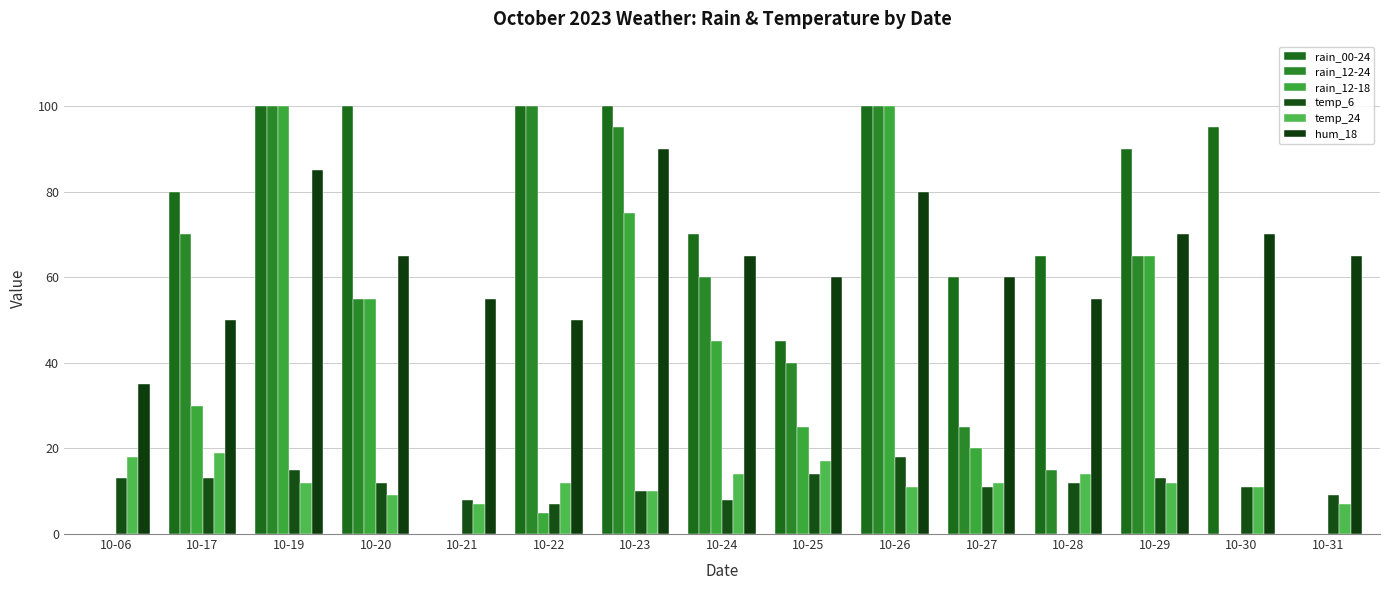

Reading left to right, list all the values displayed in this chart.

rain_00-24: 10-06=0	10-17=80	10-19=100	10-20=100	10-21=0	10-22=100	10-23=100	10-24=70	10-25=45	10-26=100	10-27=60	10-28=65	10-29=90	10-30=95	10-31=0
rain_12-24: 10-06=0	10-17=70	10-19=100	10-20=55	10-21=0	10-22=100	10-23=95	10-24=60	10-25=40	10-26=100	10-27=25	10-28=15	10-29=65	10-30=0	10-31=0
rain_12-18: 10-06=0	10-17=30	10-19=100	10-20=55	10-21=0	10-22=5	10-23=75	10-24=45	10-25=25	10-26=100	10-27=20	10-28=0	10-29=65	10-30=0	10-31=0
temp_6: 10-06=13	10-17=13	10-19=15	10-20=12	10-21=8	10-22=7	10-23=10	10-24=8	10-25=14	10-26=18	10-27=11	10-28=12	10-29=13	10-30=11	10-31=9
temp_24: 10-06=18	10-17=19	10-19=12	10-20=9	10-21=7	10-22=12	10-23=10	10-24=14	10-25=17	10-26=11	10-27=12	10-28=14	10-29=12	10-30=11	10-31=7
hum_18: 10-06=35	10-17=50	10-19=85	10-20=65	10-21=55	10-22=50	10-23=90	10-24=65	10-25=60	10-26=80	10-27=60	10-28=55	10-29=70	10-30=70	10-31=65